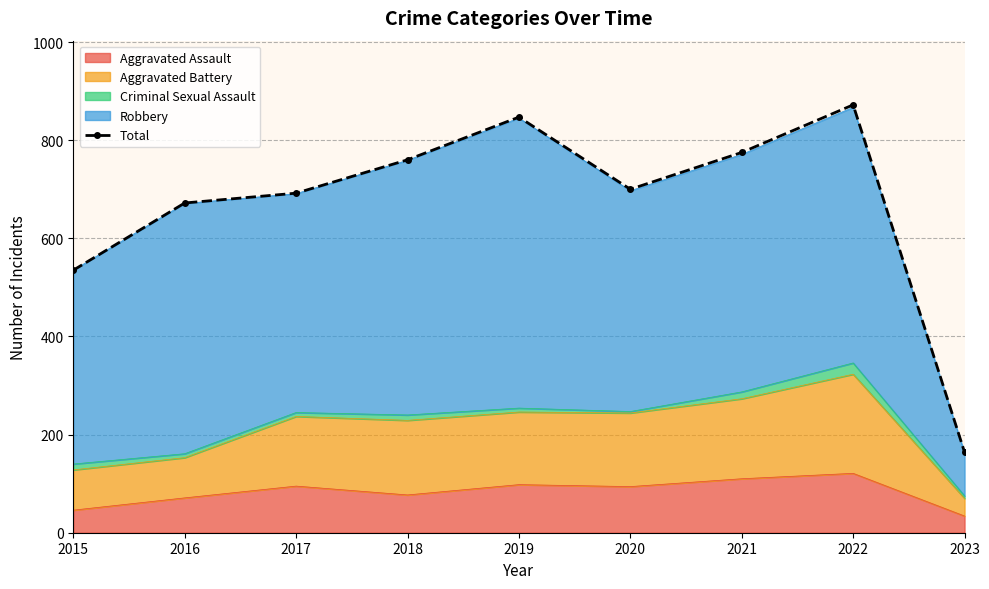

What is the difference between the second highest and second lowest values?

312